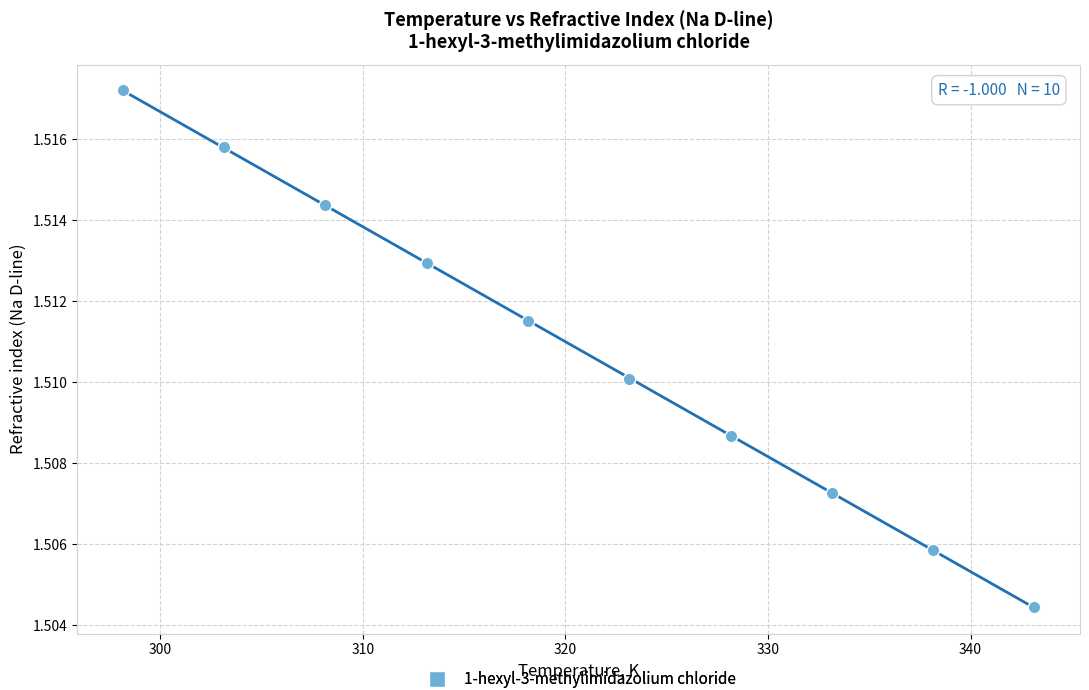

What is the range of X values (max minus min)?

45.0